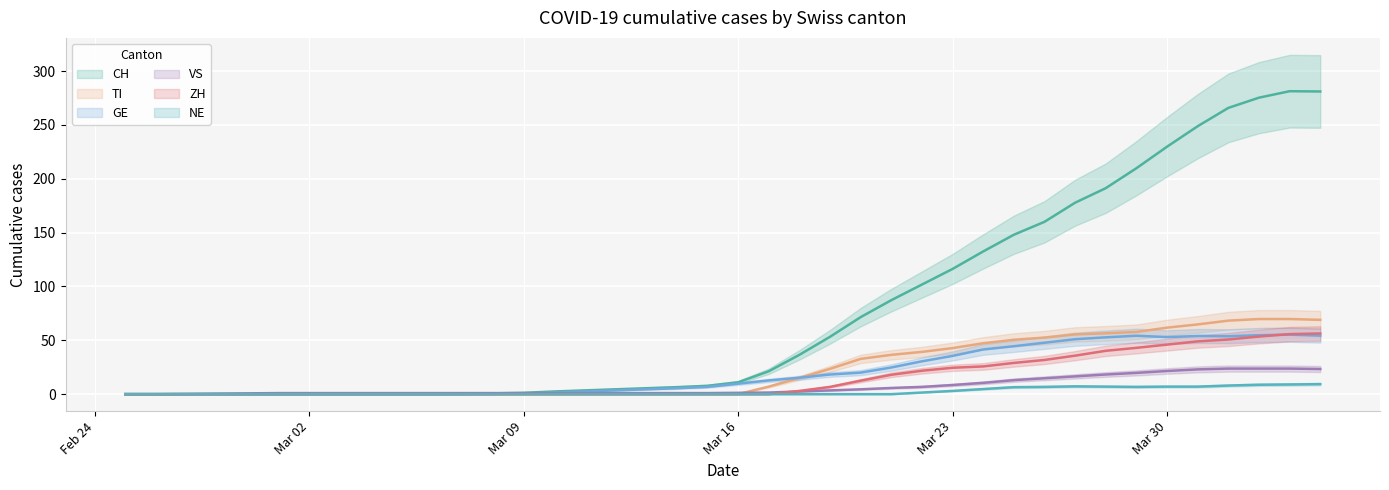

Count the number of data series in this chart.

6